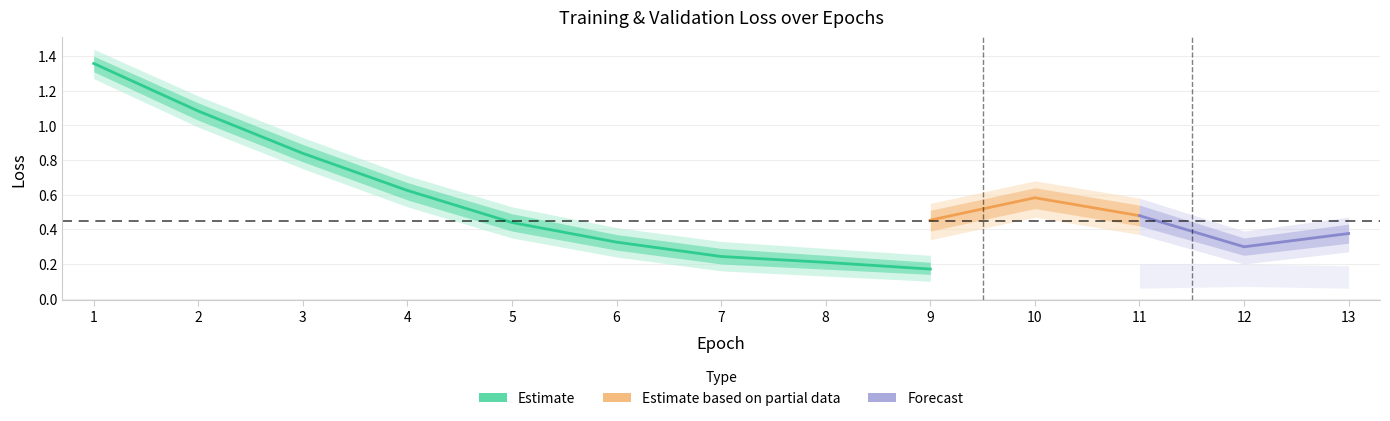

The value of train/loss at 7 is 0.4. True or false?

False